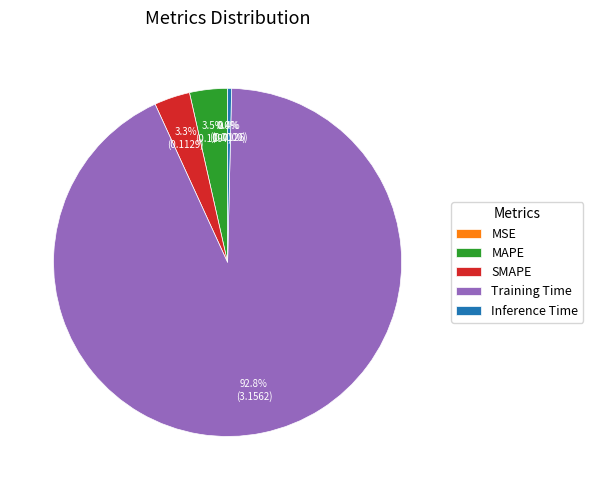

What is the largest slice in the pie chart?

Training Time